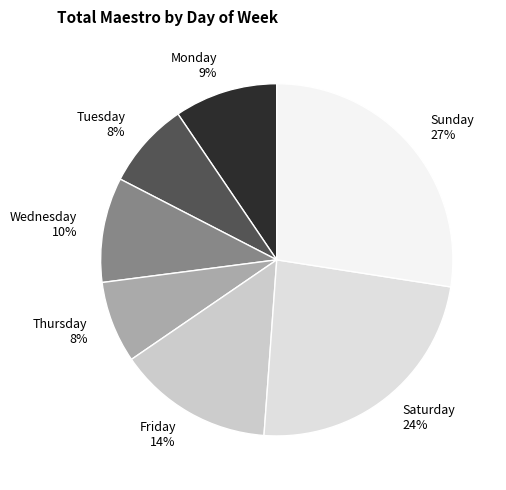

Is Saturday the majority of the pie?

No